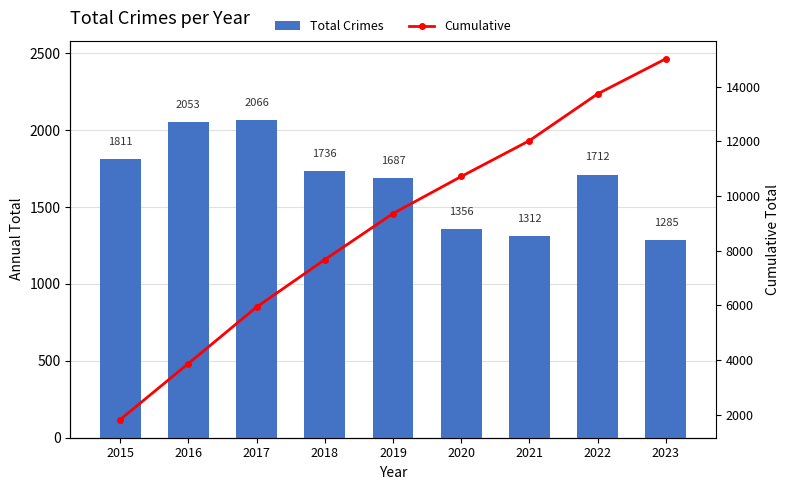

At which category is the sum across all series the highest?

2023